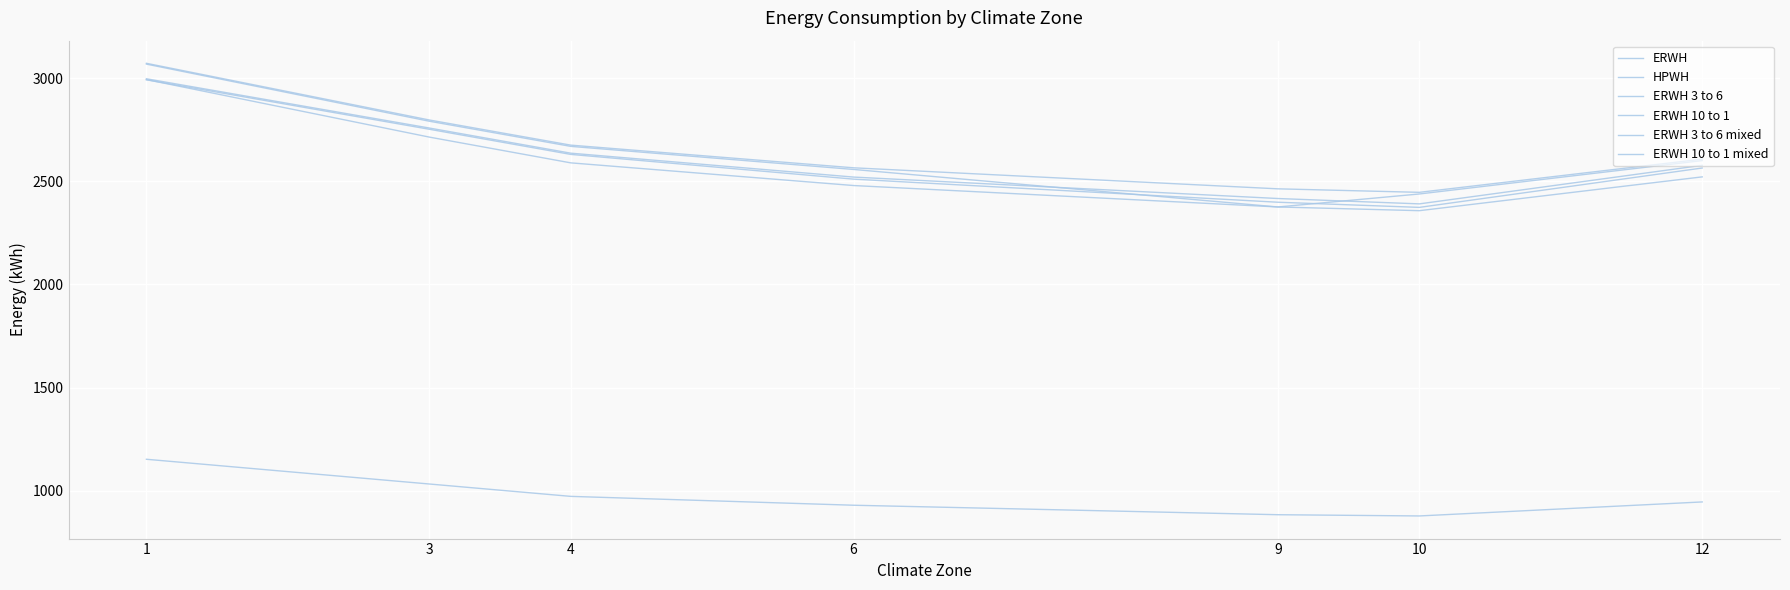

What is the average value of the ERWH series?

2576